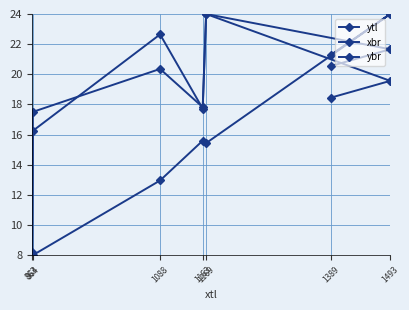

Where do ytl and ybr first cross each other?

1163 and 1088